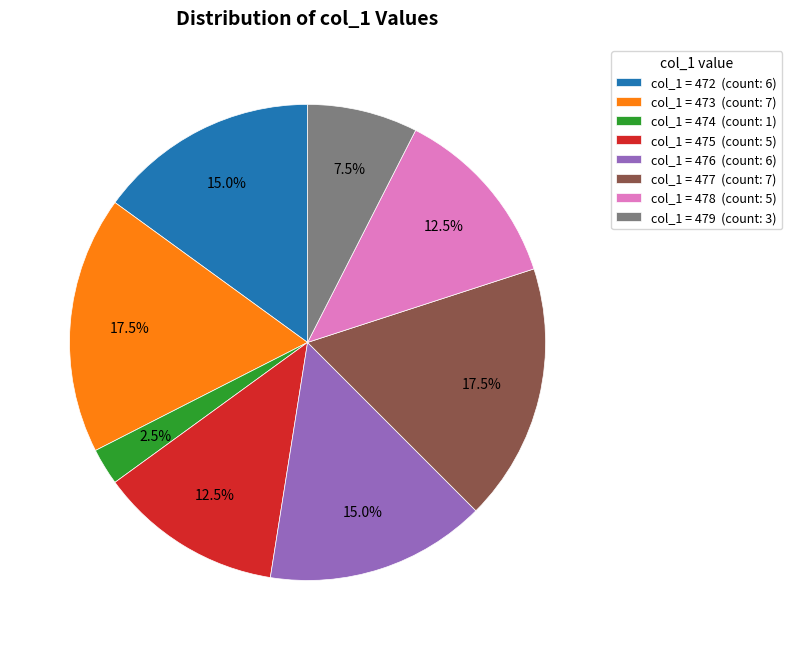

How many slices are in this pie chart?

8